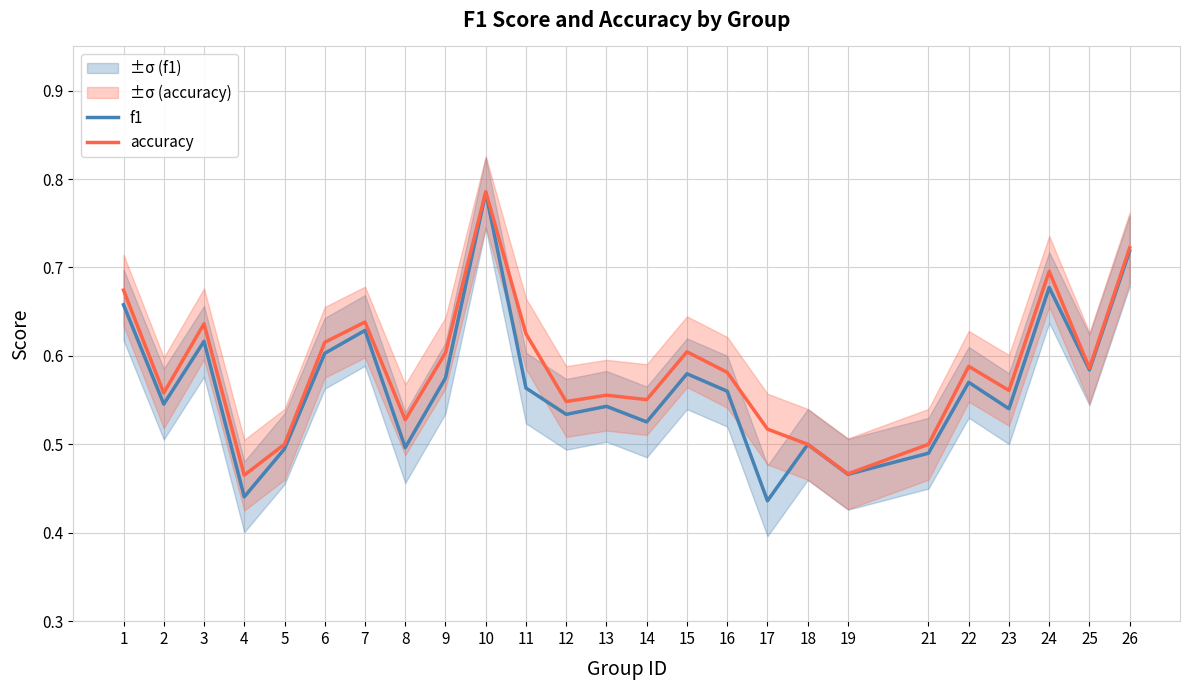

How many lines are shown in the chart?

2